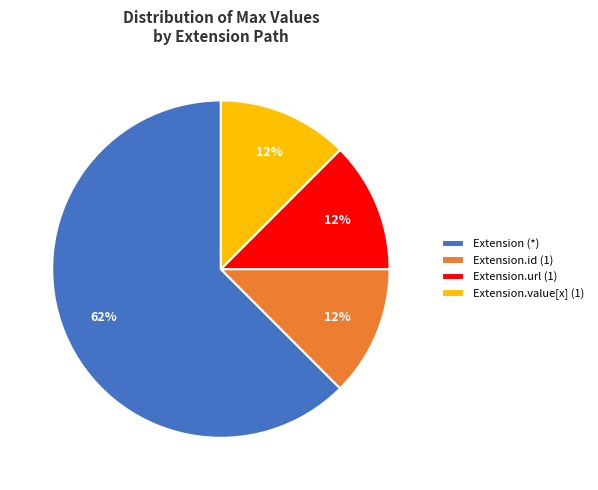

To the nearest percent, what is the average slice percentage?

25%